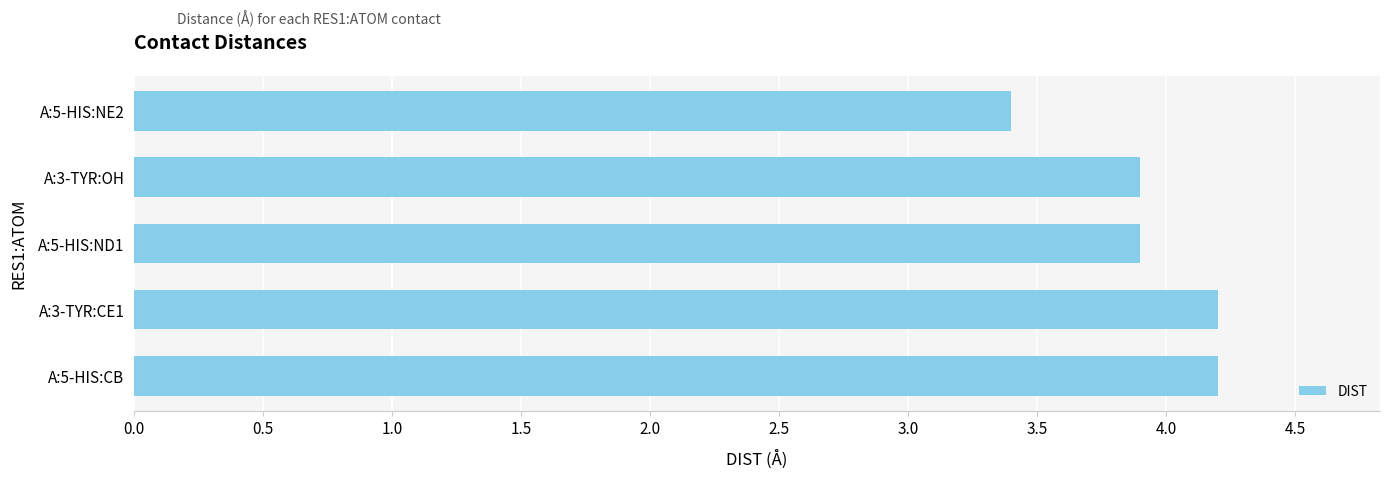

Between A:3-TYR:CE1 and A:3-TYR:OH, which is larger?

A:3-TYR:CE1